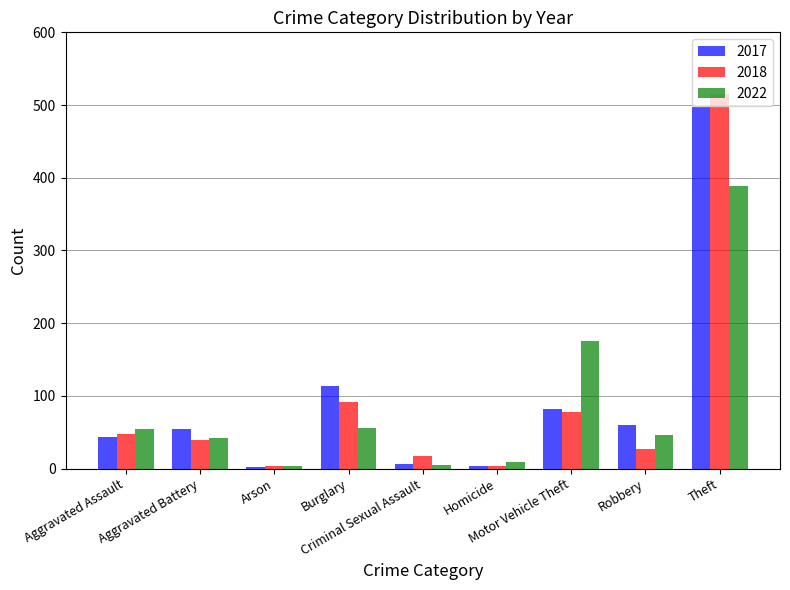

At which category is the sum across all series the highest?

Theft